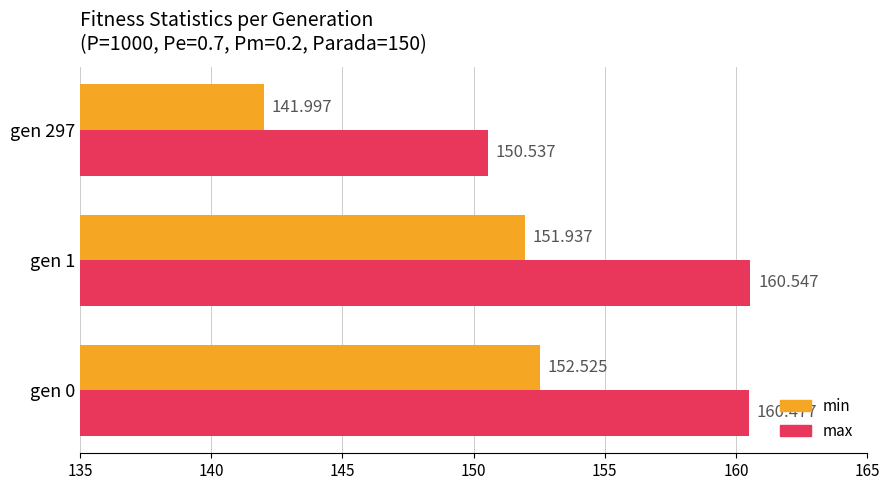

Rank the series by their maximum value, from lowest to highest.

min, max